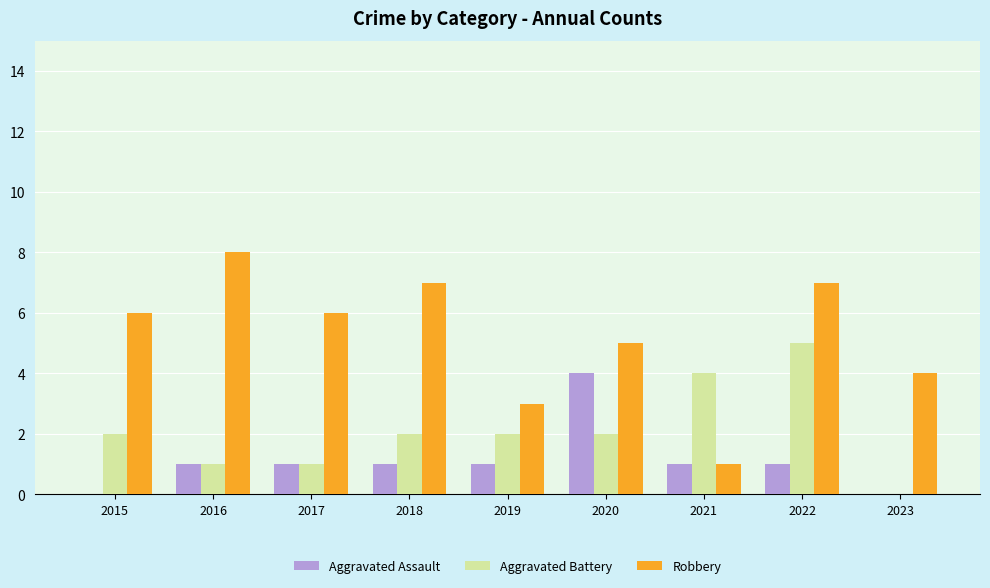

True or false: Aggravated Battery has a value of 2 at 2015.

True